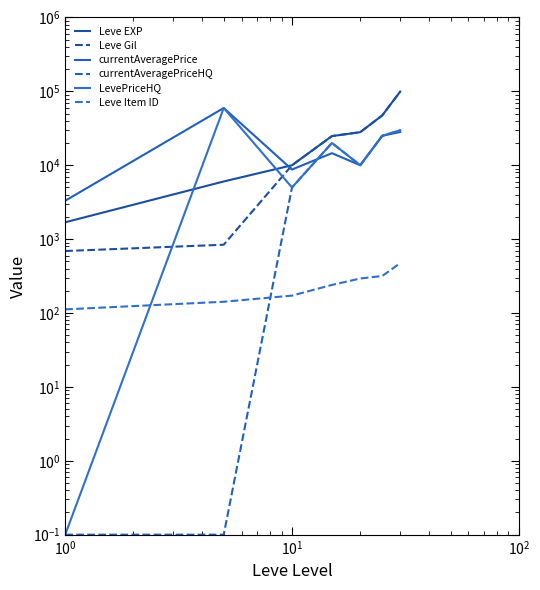

What is the minimum value shown in the chart?

0.1